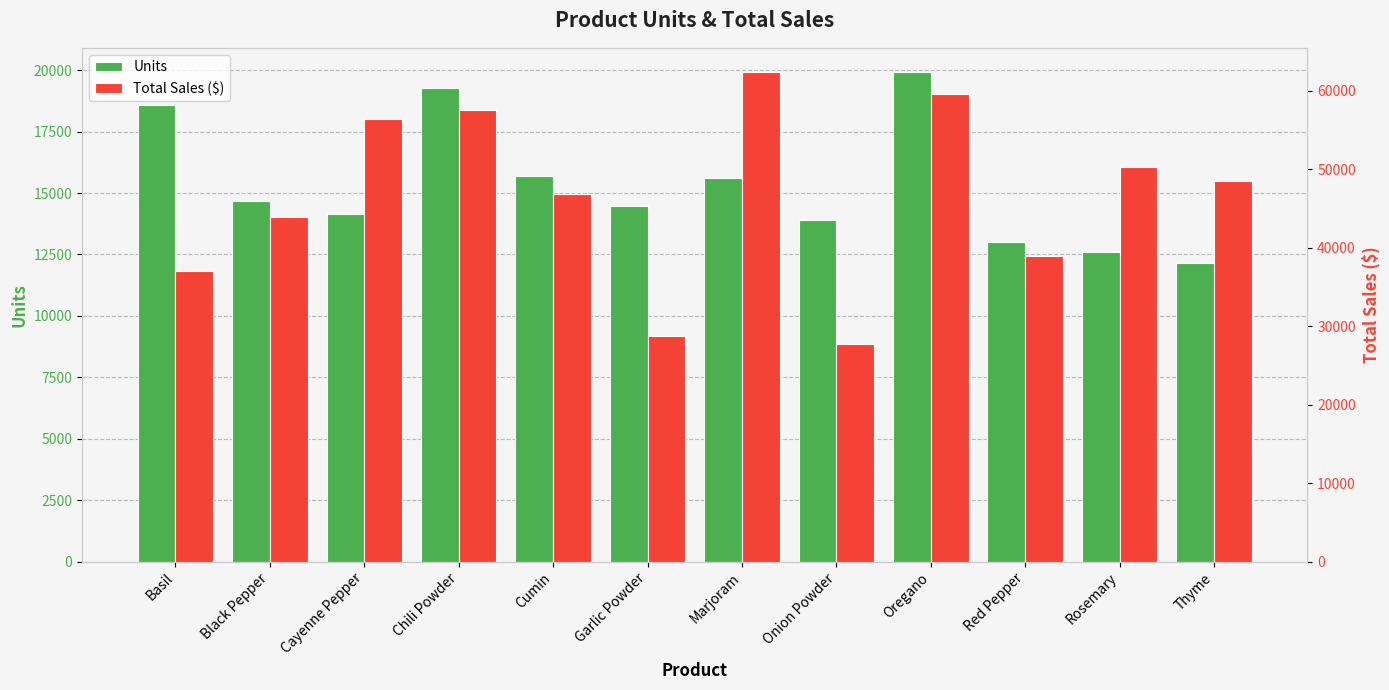

Reading left to right, list all the values displayed in this chart.

Units: Basil=18585.0	Black Pepper=14697.0	Cayenne Pepper=14141.0	Chili Powder=19261.0	Cumin=15676.0	Garlic Powder=14479.0	Marjoram=15629.0	Onion Powder=13912.0	Oregano=19916.0	Red Pepper=13018.0	Rosemary=12608.0	Thyme=12161.0
Total Sales ($): Basil=36984.2	Black Pepper=43944.0	Cayenne Pepper=56422.6	Chili Powder=57590.4	Cumin=46871.2	Garlic Powder=28813.2	Marjoram=62359.7	Onion Powder=27684.9	Oregano=59548.8	Red Pepper=38923.8	Rosemary=50305.9	Thyme=48522.4